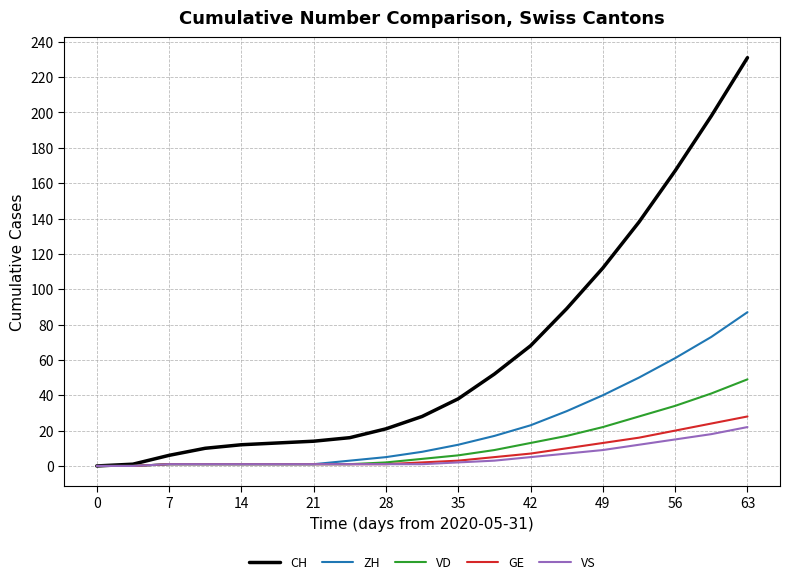

What is the maximum value shown in the chart?

231